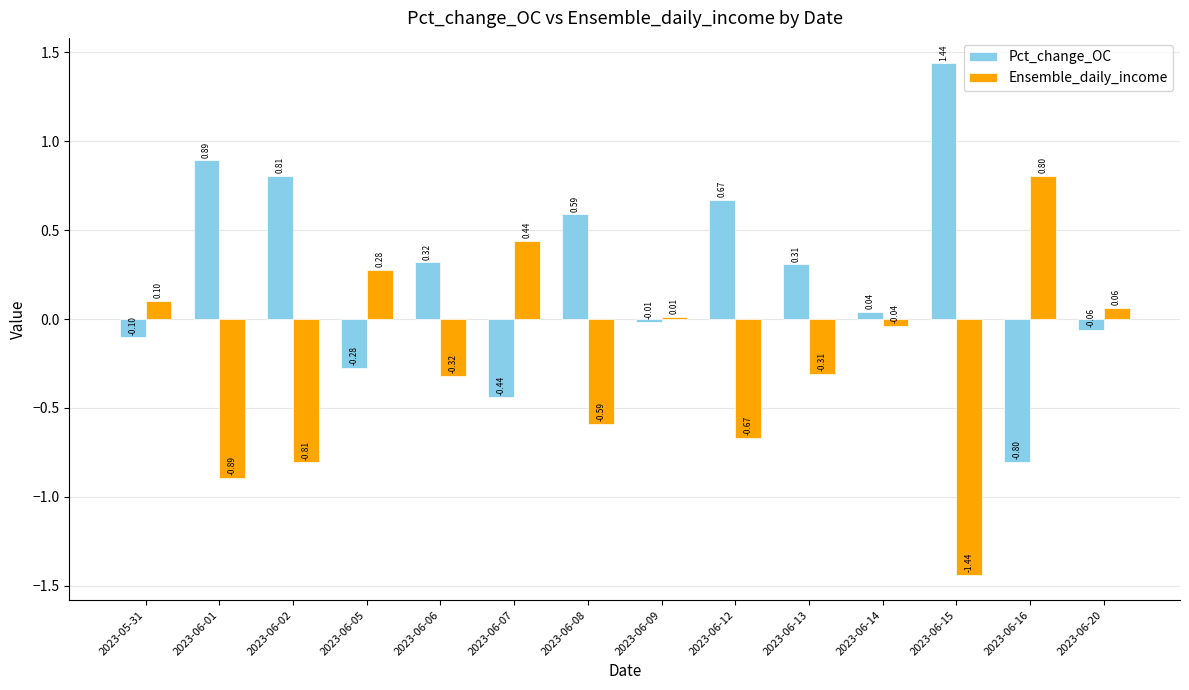

What is the sum of all Ensemble_daily_income values?

-3.4